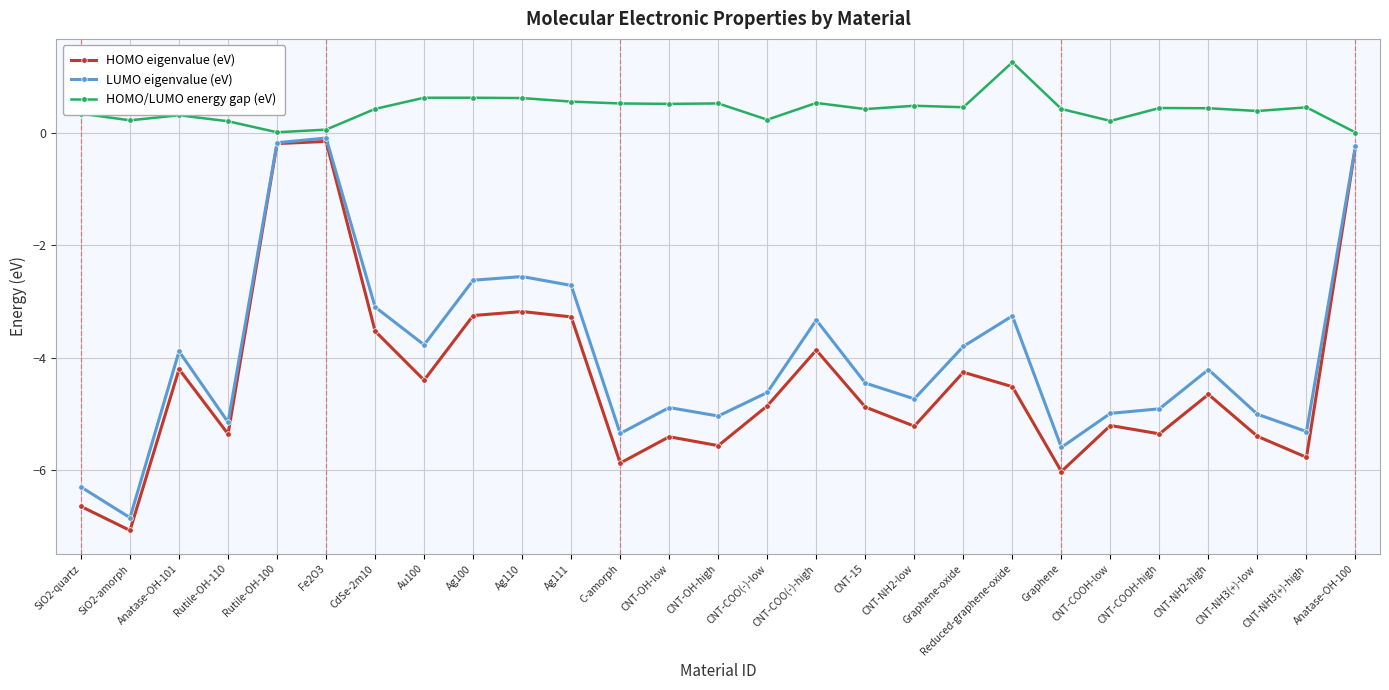

What is the spread (max minus min) of values at CdSe-2m10?

4.0